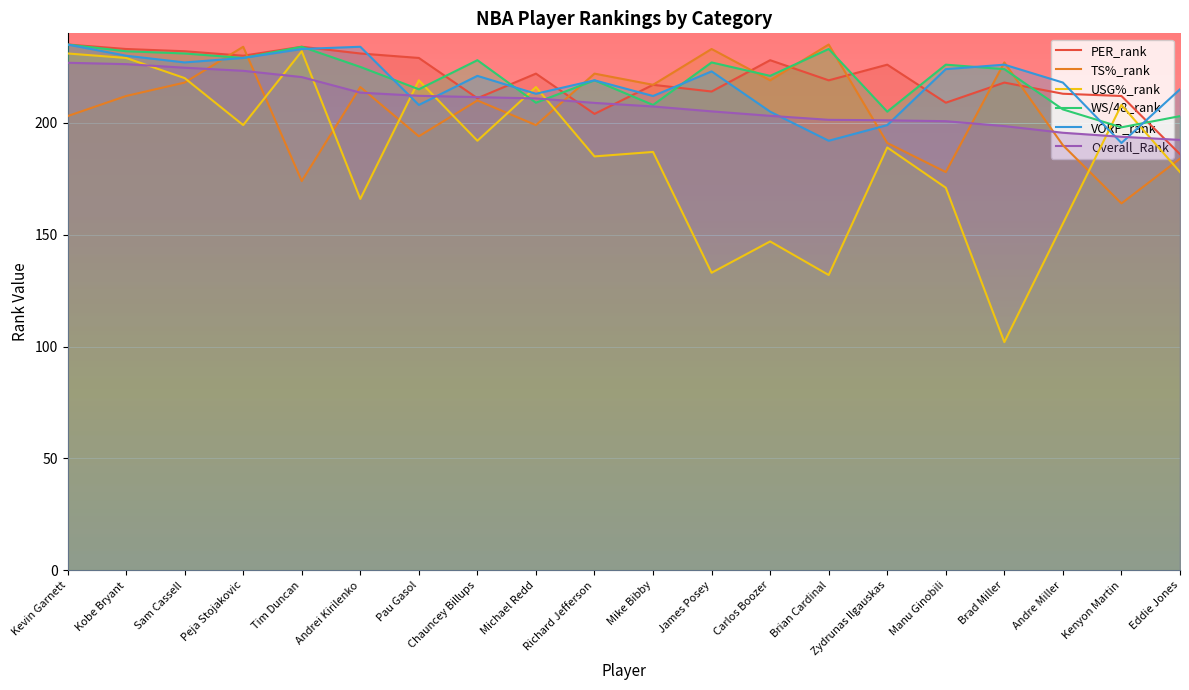

Rank the series at Kobe Bryant from lowest to highest value.

TS%_rank, Overall_Rank, USG%_rank, VORP_rank, WS/48_rank, PER_rank